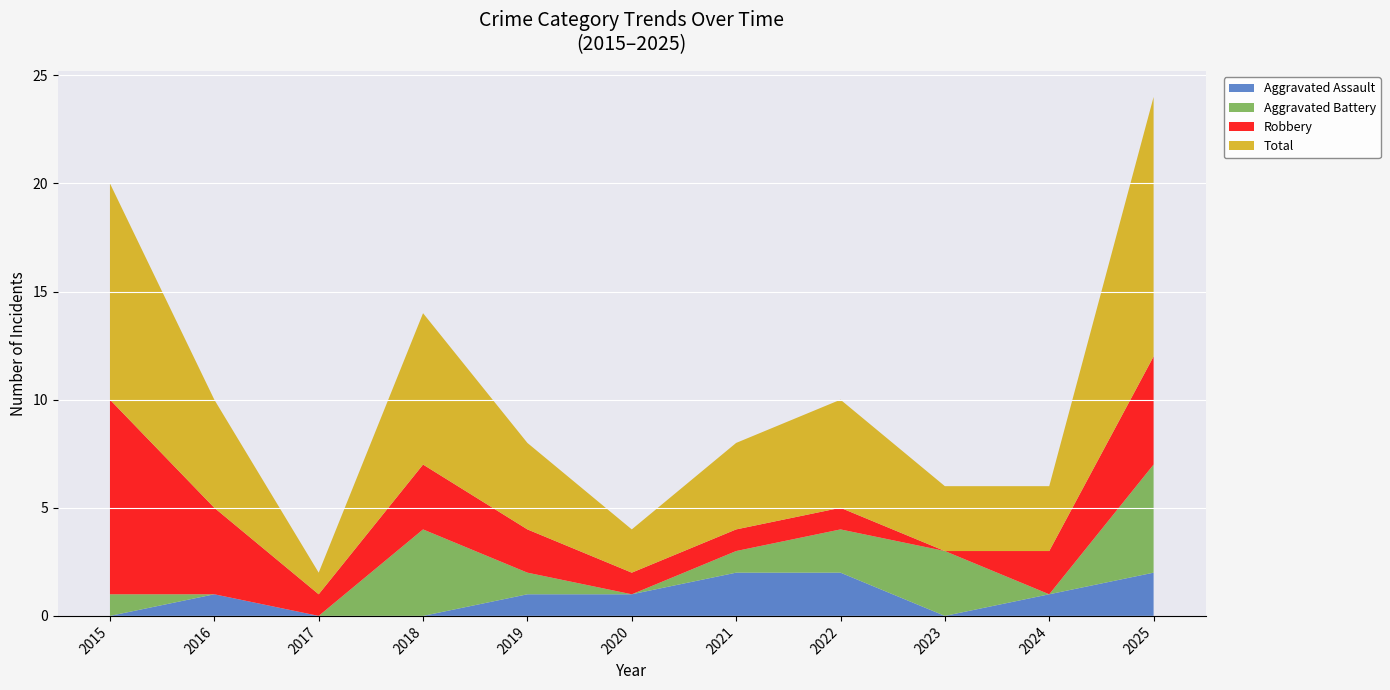

Reading left to right, list all the values displayed in this chart.

Aggravated Assault: 0	1	0	0	1	1	2	2	0	1	2
Aggravated Battery: 1	0	0	4	1	0	1	2	3	0	5
Robbery: 9	4	1	3	2	1	1	1	0	2	5
Total: 10	5	1	7	4	2	4	5	3	3	12